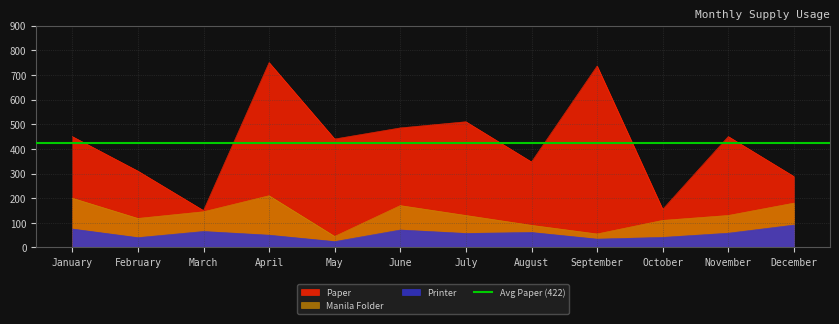

What is the spread (max minus min) of values at January?

375